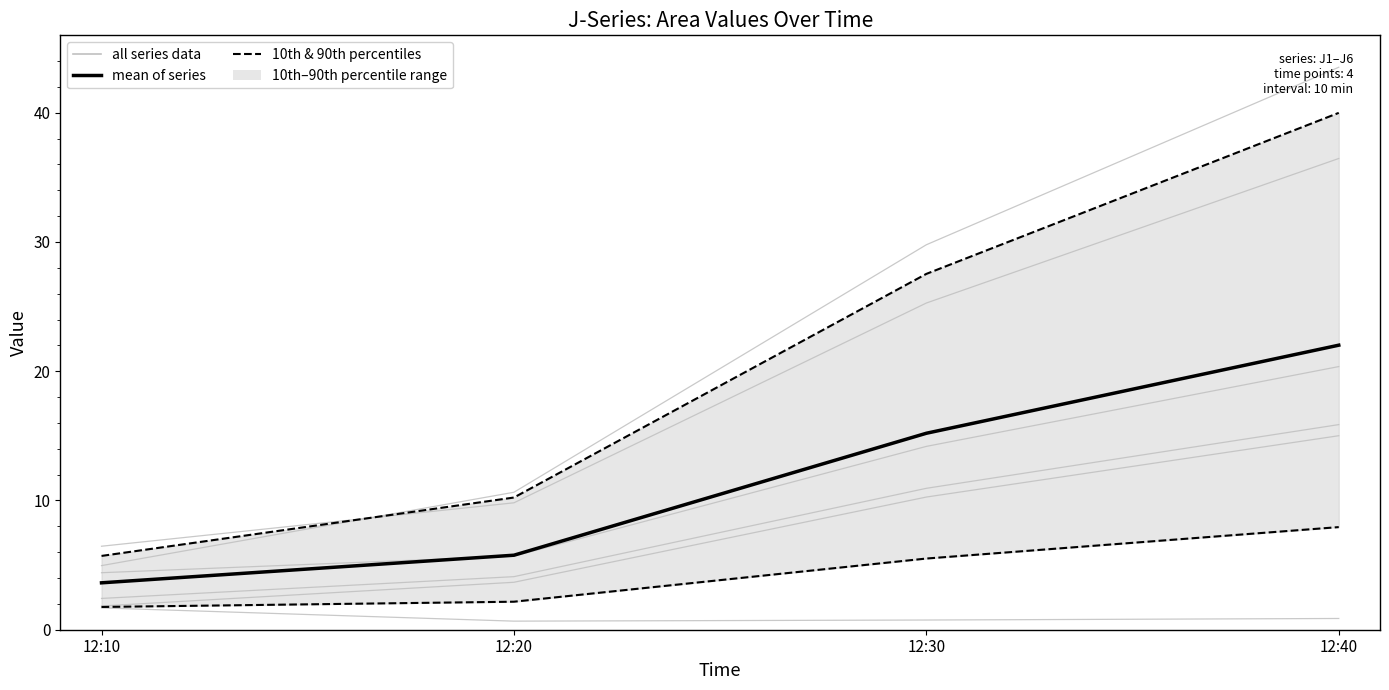

What is the value of the J5 point at the 3rd from the left?

25.3